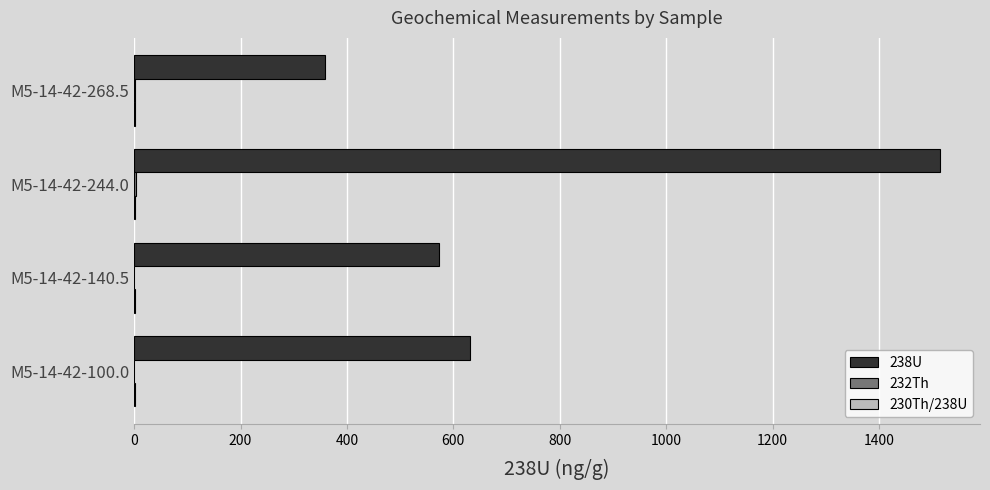

True or false: 238U has a value of 939.7 at M5-14-42-140.5.

False